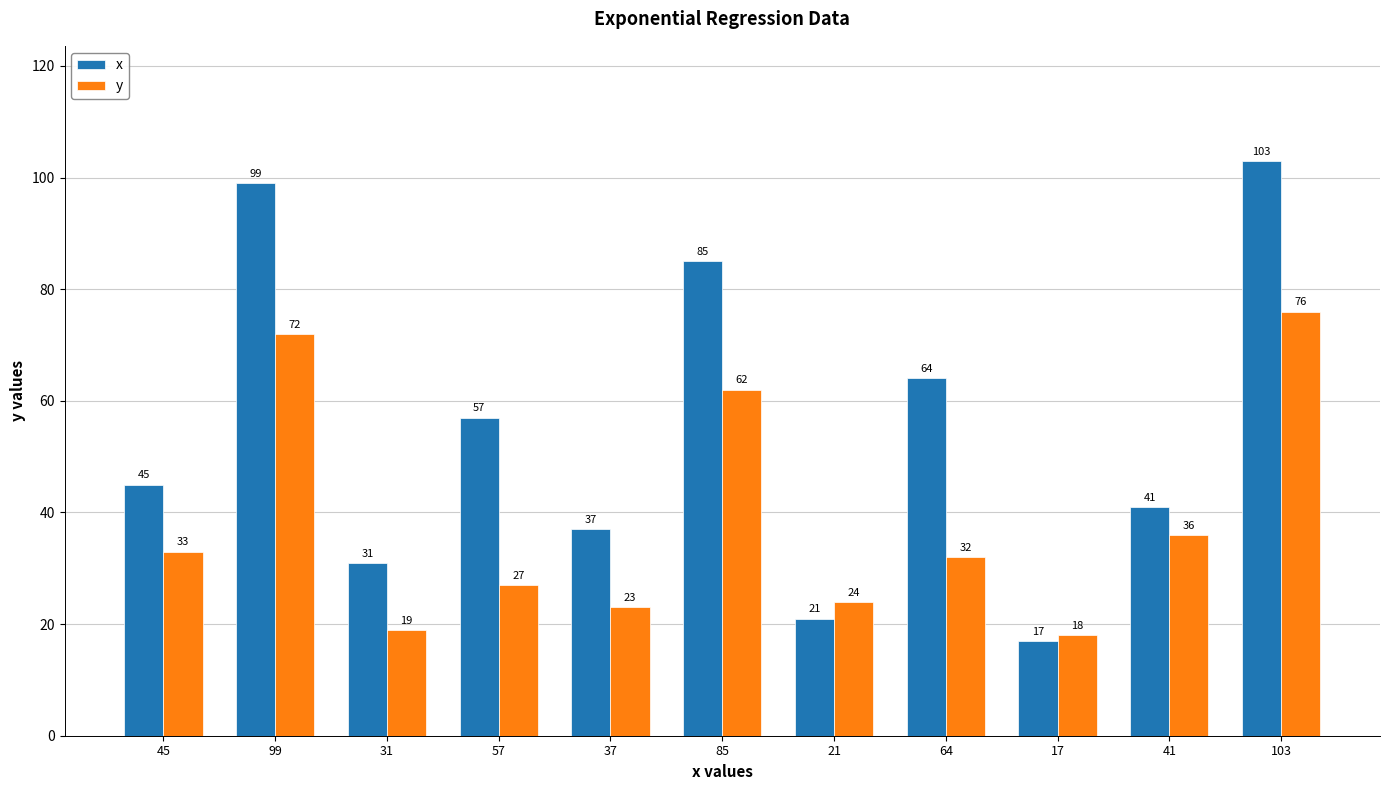

What is the label of the 3rd bar from the left?

31